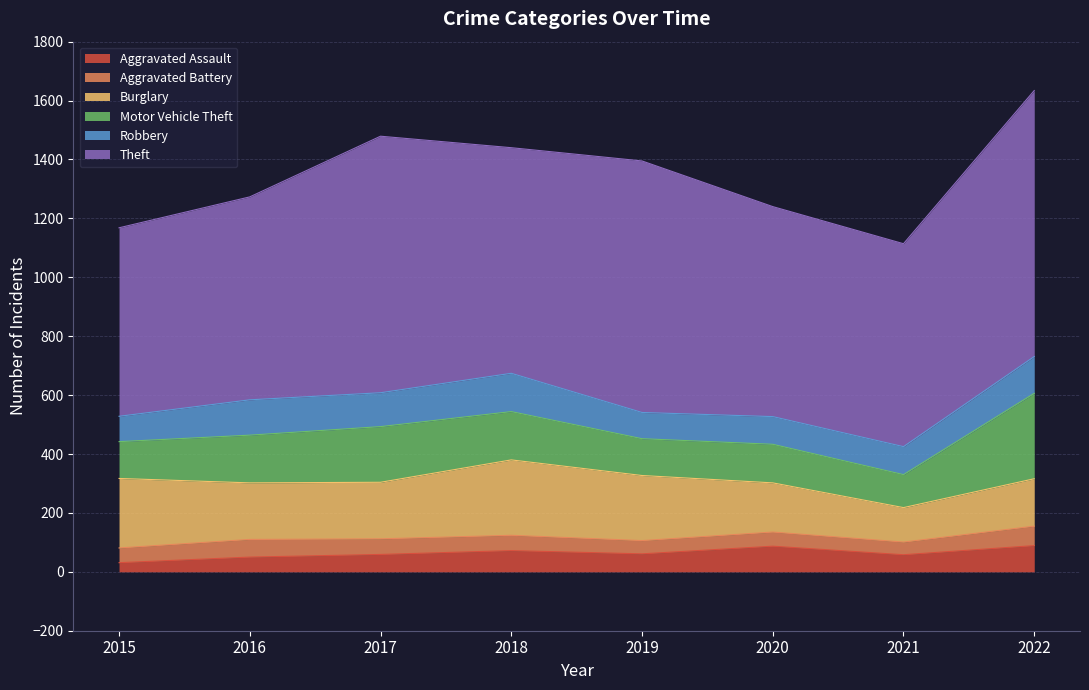

What is the sum of all Motor Vehicle Theft values?

1298